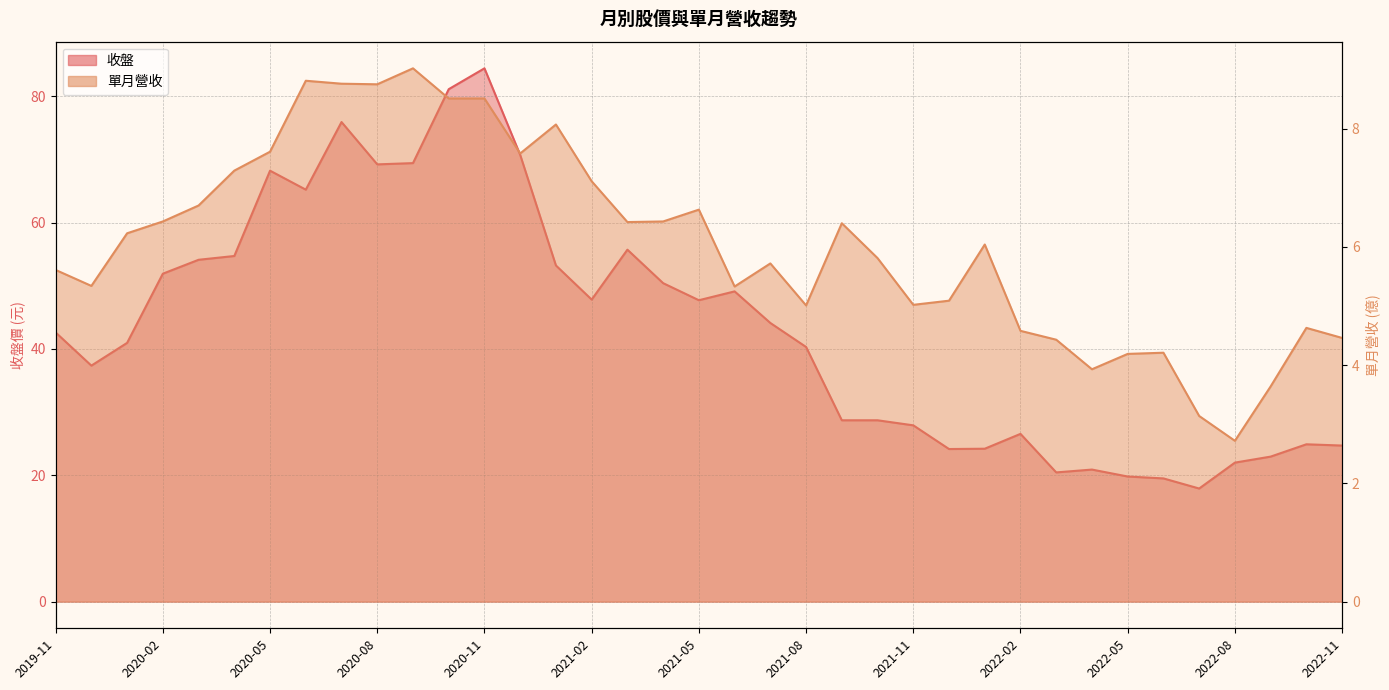

Between 2021-05 and 2022-10, which is larger?

2021-05